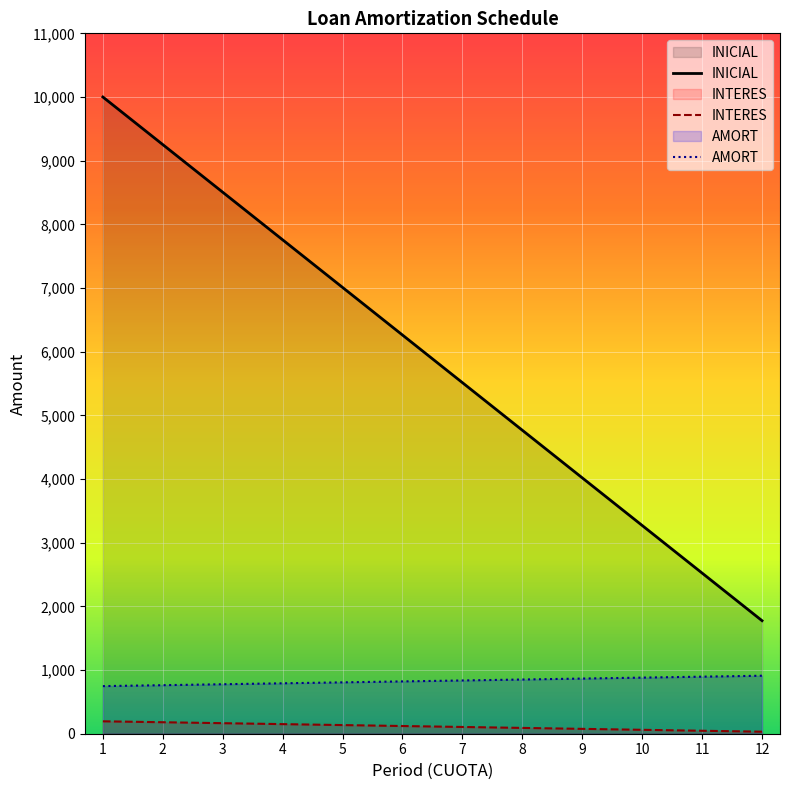

At which category does the chart reach its peak across all series?

1